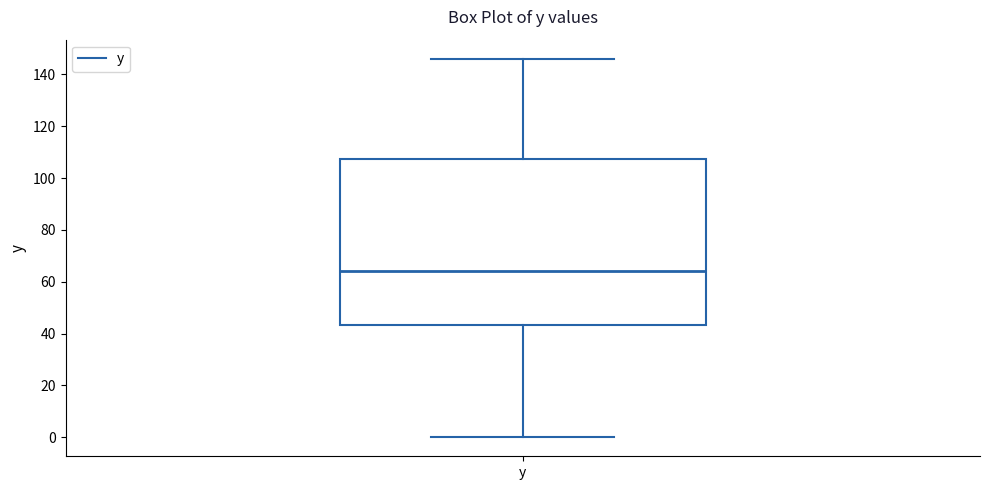

Transcribe this box plot: give where the median line is, the range the box spans, and where the two whiskers end, as read against the y-axis. The values are not printed on the chart, so give them approximately, as read against the axis.

median 64, box 44 to 108, whiskers 0 to 146